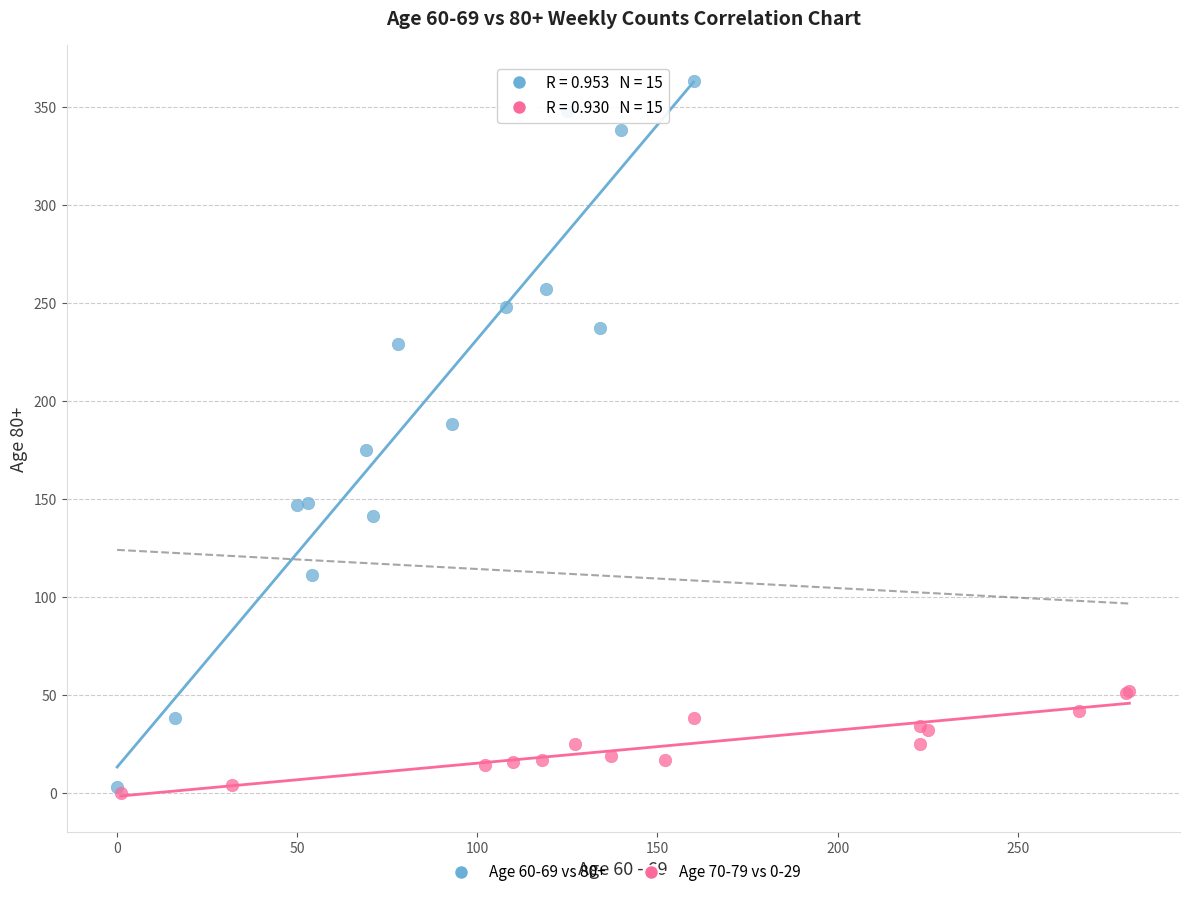

Which series reaches the maximum Y coordinate?

Age 60-69 vs 80+